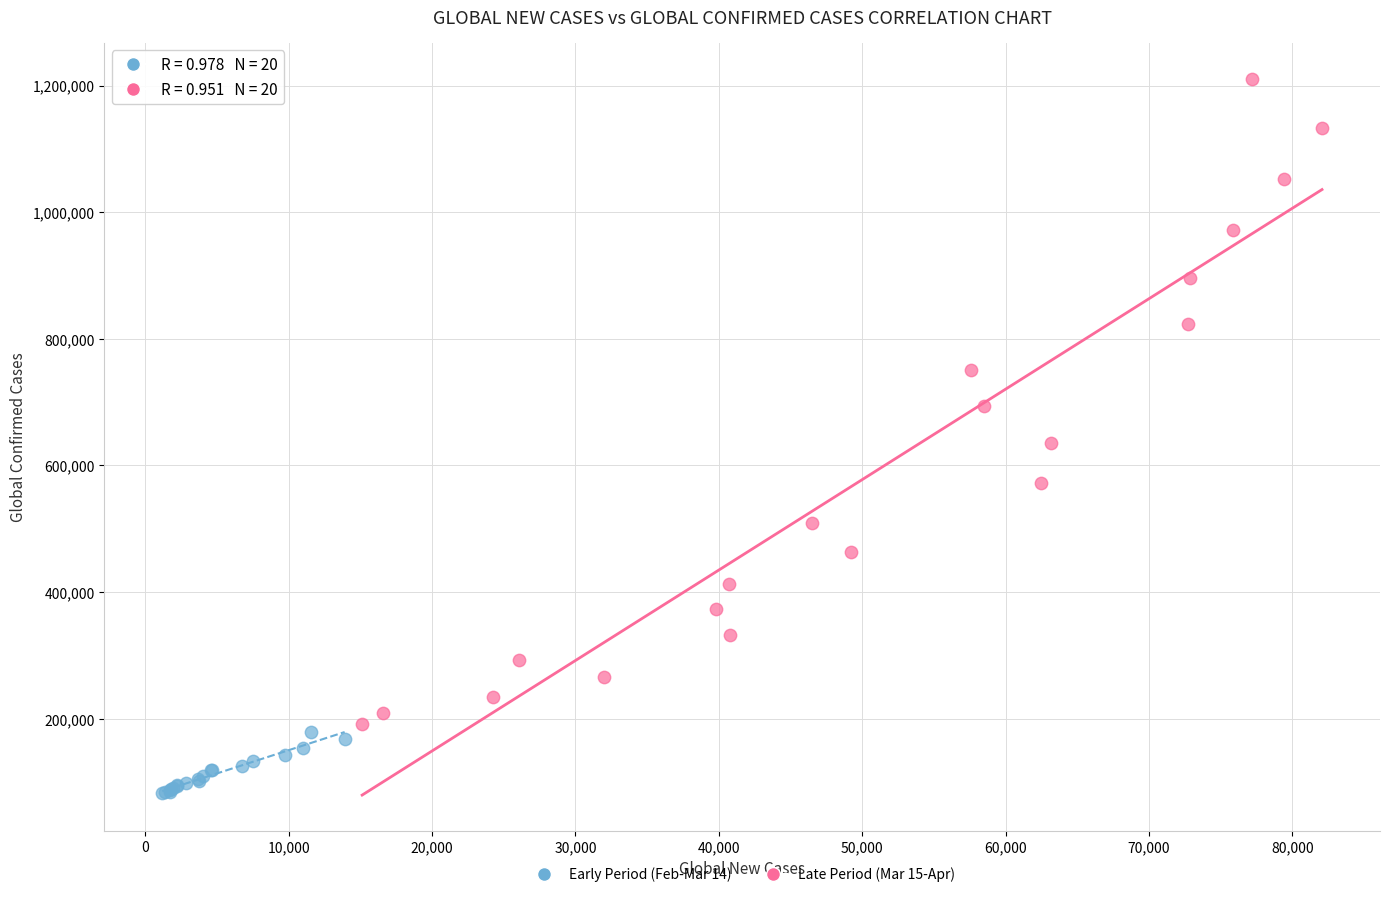

Which series reaches the minimum Y coordinate?

Early Period (Feb-Mar 14)